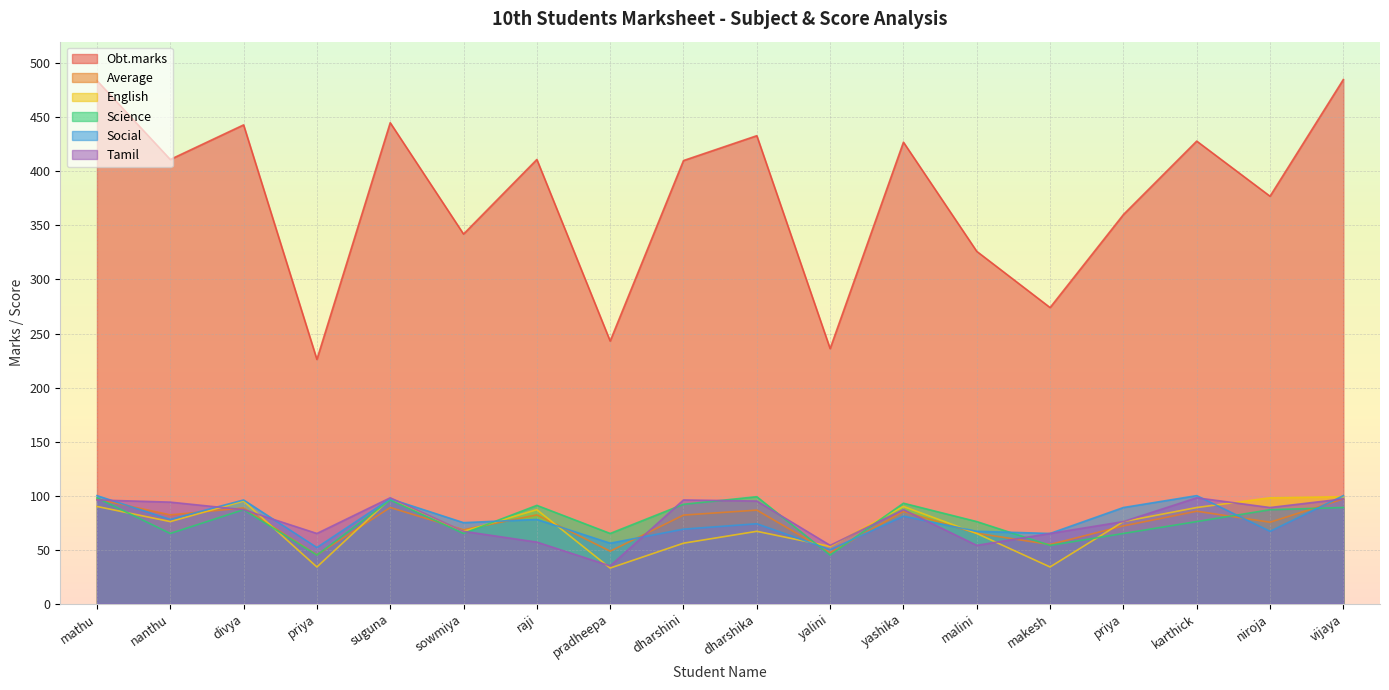

Which series has the widest spread of values?

Obt.marks